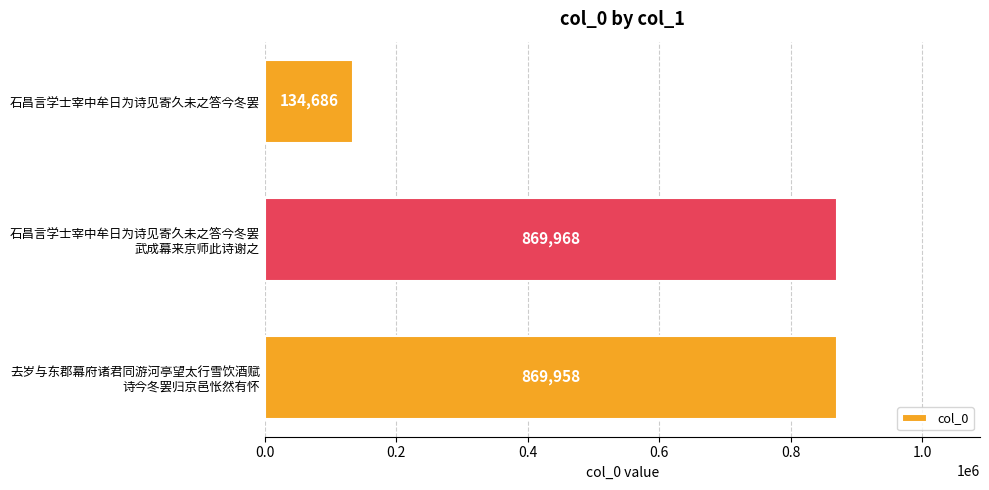

Reading bottom to top, extract all data points from this chart.

869958	869968	134686